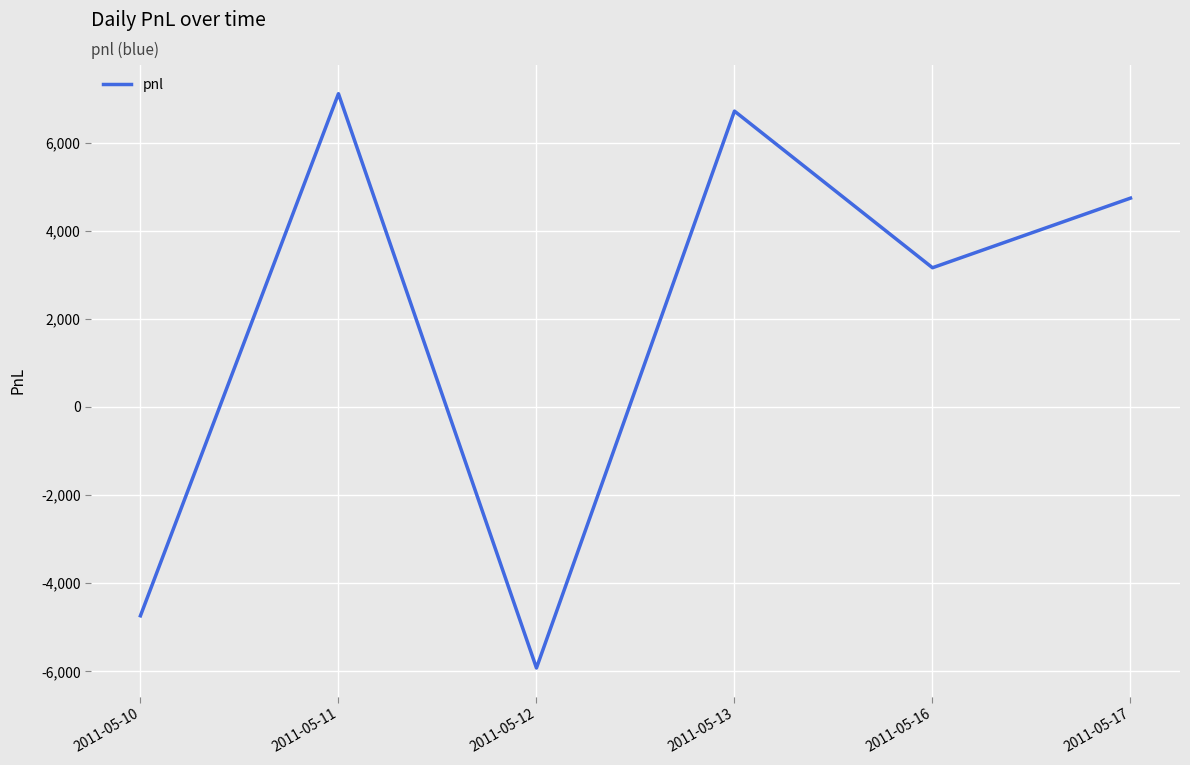

Where is the data nearest to the value 592?

2011-05-16